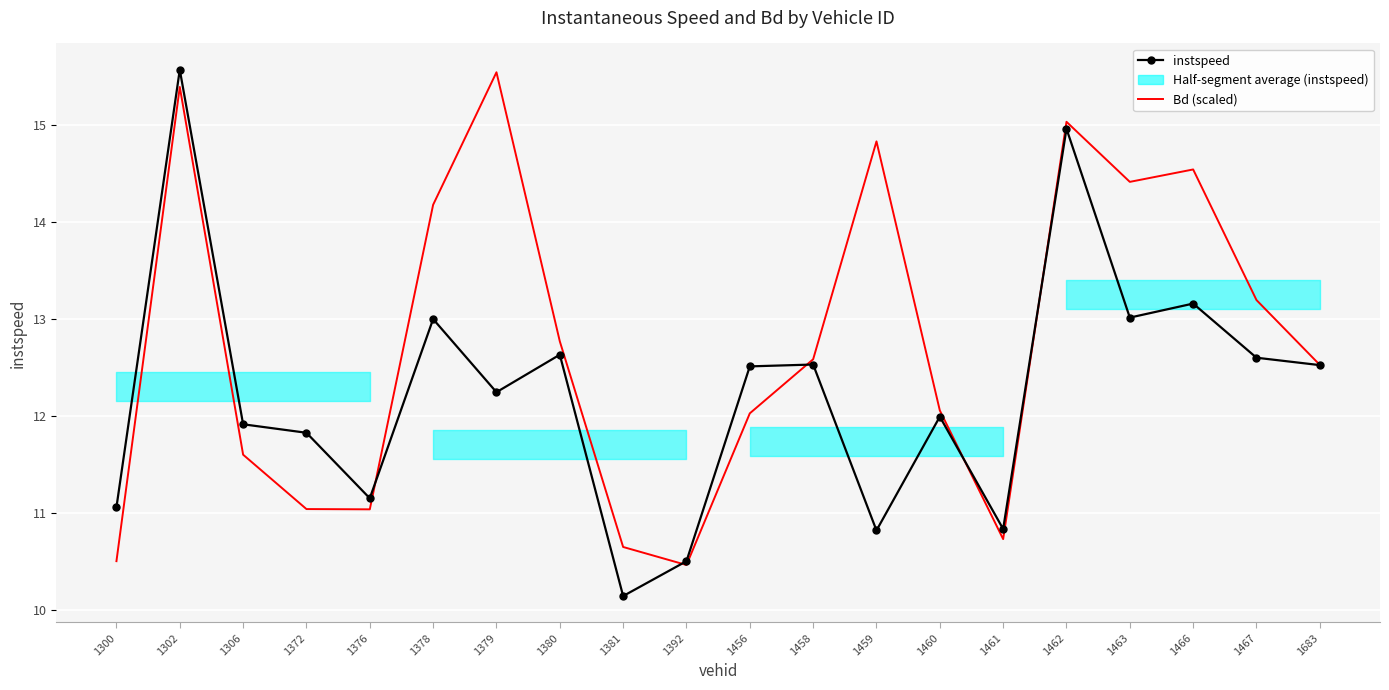

Between which two adjacent categories do instspeed and Bd (scaled) first intersect?

1376 and 1378